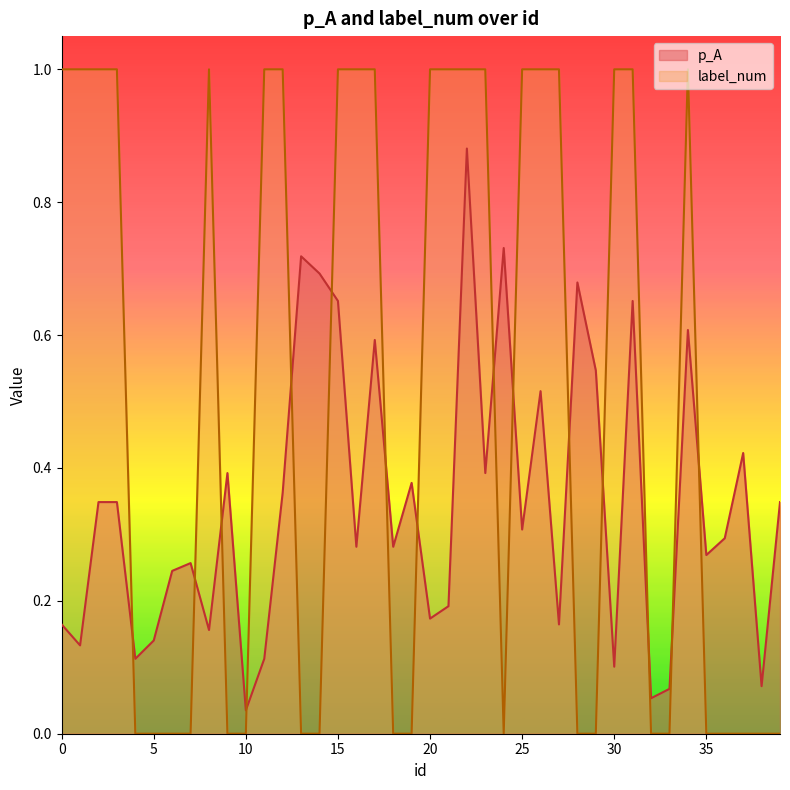

The value of label_num at 5 is 0.3. True or false?

False